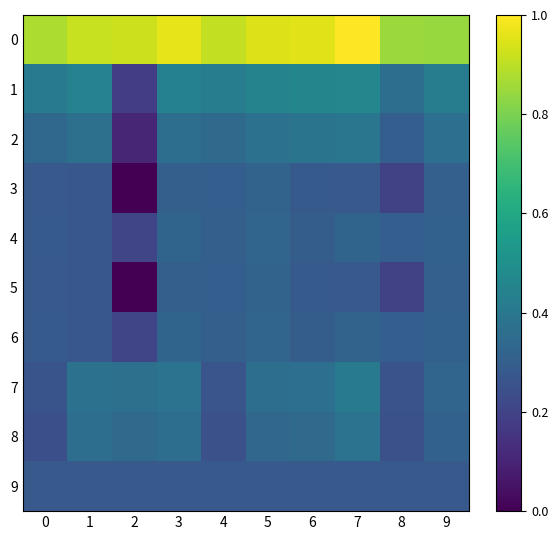

Reading left to right, extract all data points from this chart.

0: 0=0.9	1=0.9	2=0.9	3=1.0	4=0.9	5=0.9	6=1.0	7=1.0	8=0.9	9=0.8
1: 0=0.4	1=0.4	2=0.2	3=0.4	4=0.4	5=0.4	6=0.5	7=0.5	8=0.4	9=0.4
2: 0=0.3	1=0.4	2=0.1	3=0.4	4=0.3	5=0.4	6=0.4	7=0.4	8=0.3	9=0.4
3: 0=0.3	1=0.3	2=0.0	3=0.3	4=0.3	5=0.3	6=0.3	7=0.3	8=0.2	9=0.3
4: 0=0.3	1=0.3	2=0.2	3=0.3	4=0.3	5=0.3	6=0.3	7=0.3	8=0.3	9=0.3
5: 0=0.3	1=0.3	2=0.0	3=0.3	4=0.3	5=0.3	6=0.3	7=0.3	8=0.2	9=0.3
6: 0=0.3	1=0.3	2=0.2	3=0.3	4=0.3	5=0.3	6=0.3	7=0.3	8=0.3	9=0.3
7: 0=0.3	1=0.4	2=0.4	3=0.4	4=0.3	5=0.4	6=0.4	7=0.4	8=0.3	9=0.3
8: 0=0.2	1=0.4	2=0.3	3=0.4	4=0.2	5=0.3	6=0.3	7=0.4	8=0.2	9=0.3
9: 0=0.3	1=0.3	2=0.3	3=0.3	4=0.3	5=0.3	6=0.3	7=0.3	8=0.3	9=0.3